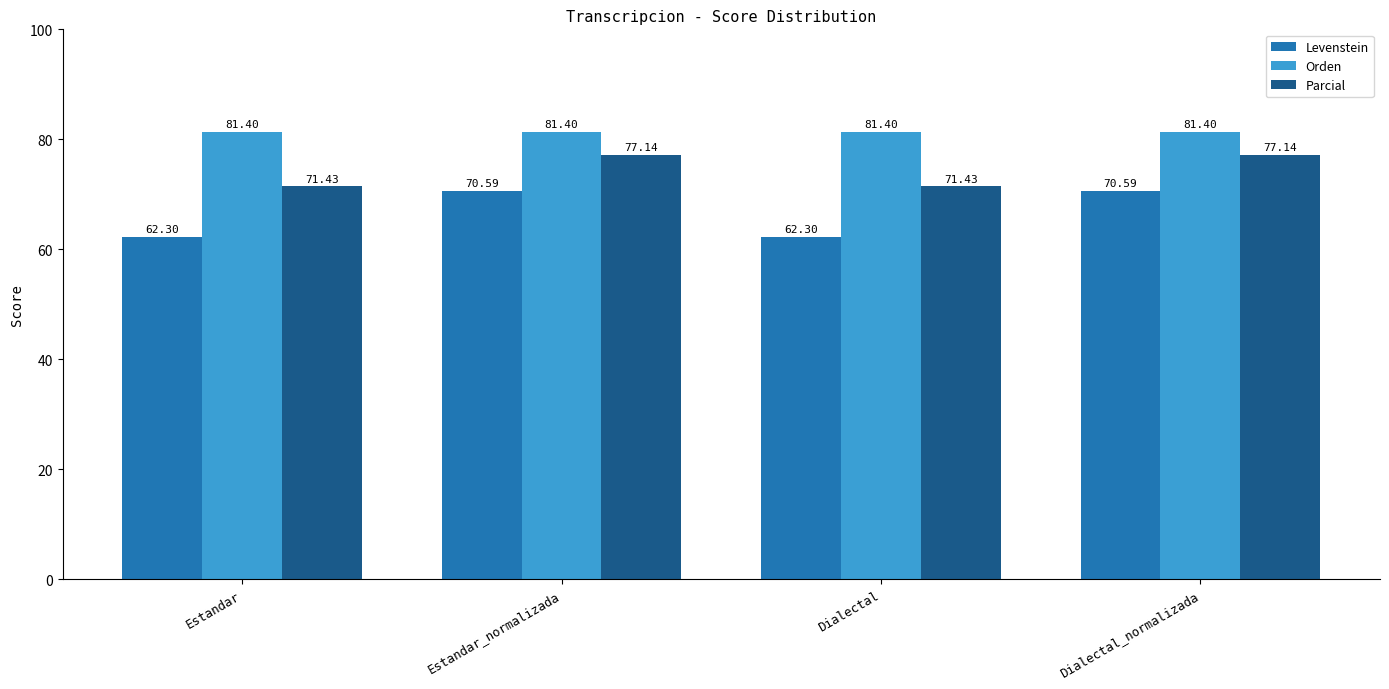

What is the maximum value shown in the chart?

81.4